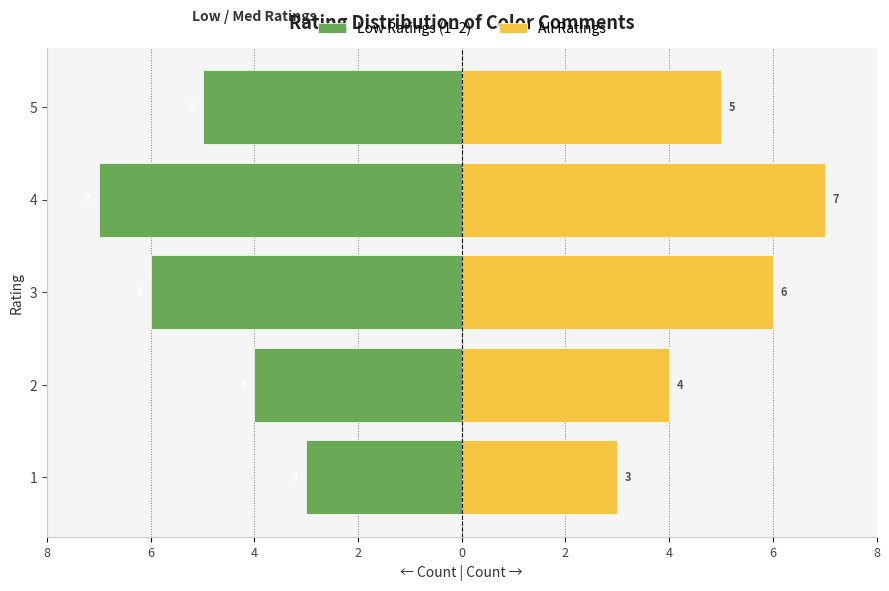

What is the highest value of the All Ratings series?

7